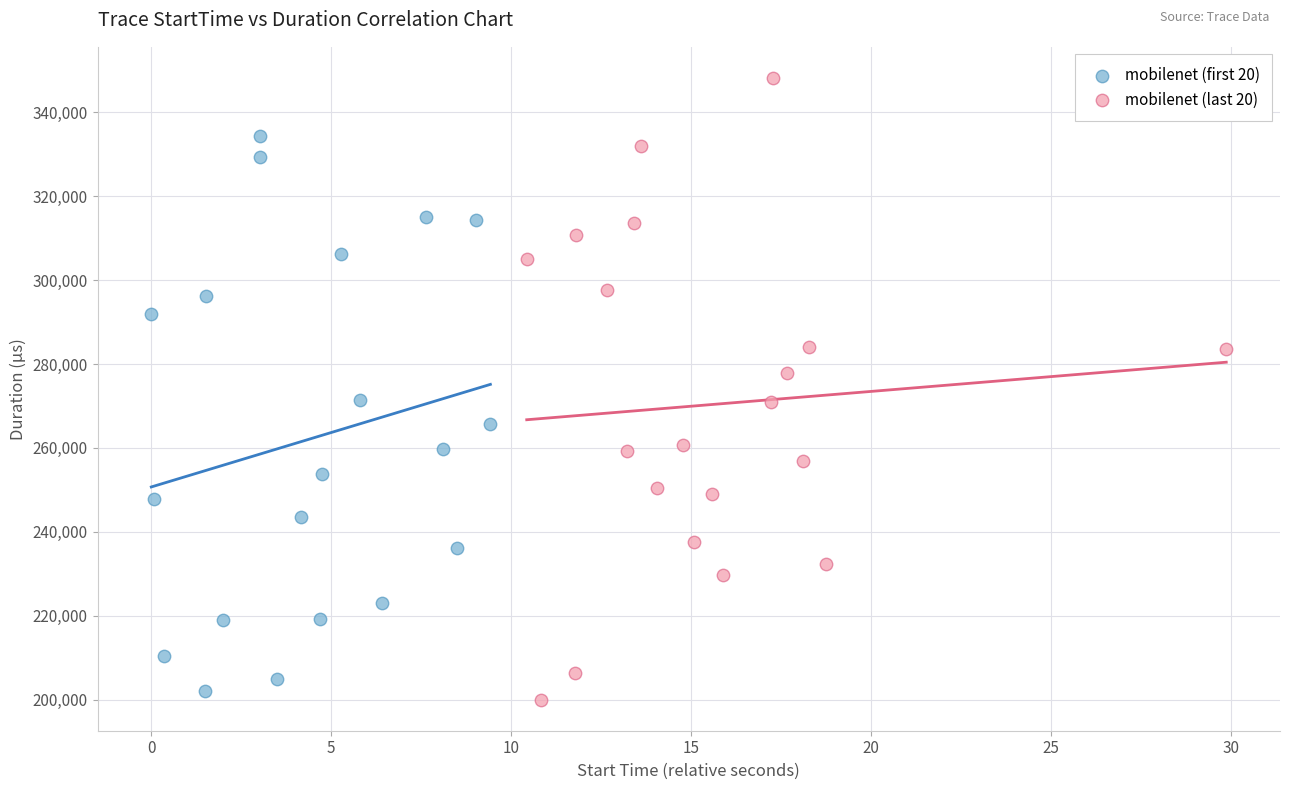

What are all the series names shown in the legend?

mobilenet (first 20), mobilenet (last 20)